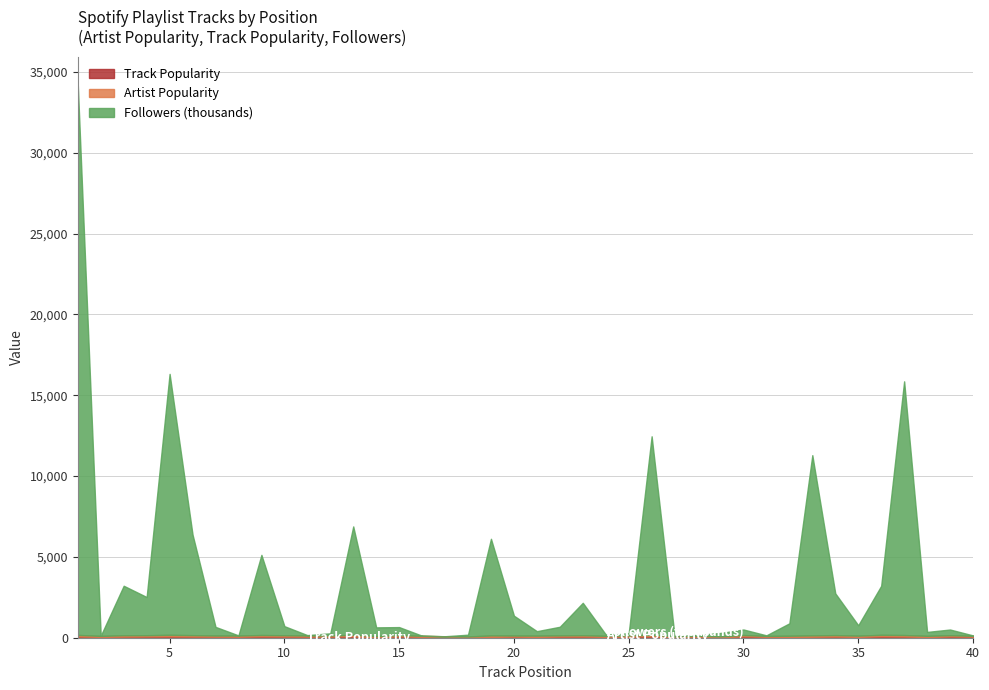

What are all the series names shown in the legend?

Artist Popularity, Track Popularity, Followers